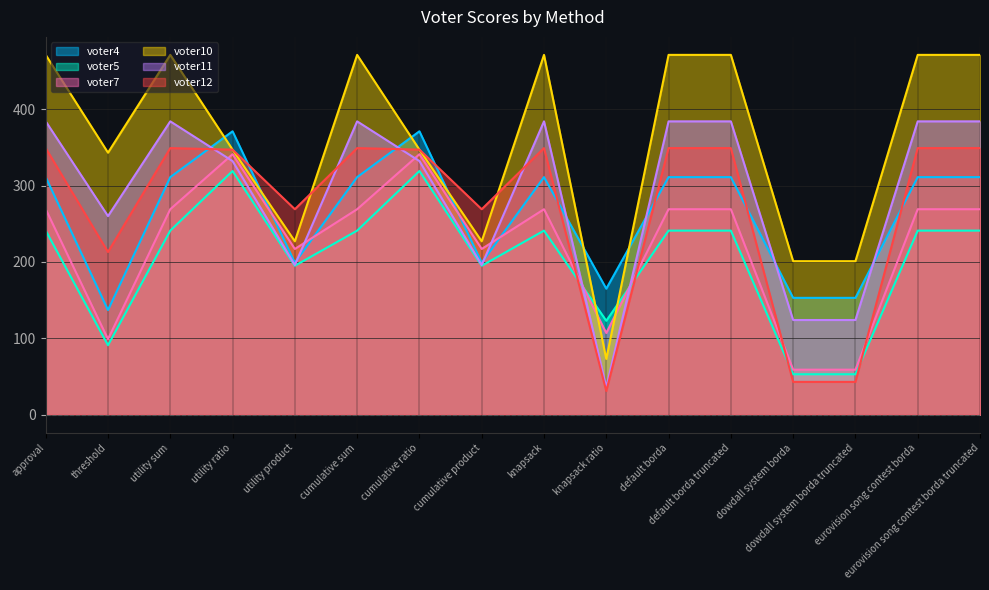

Reading left to right, extract all data points from this chart.

voter4: approval=311	threshold=137	utility sum=311	utility ratio=371	utility product=199	cumulative sum=311	cumulative ratio=371	cumulative product=199	knapsack=311	knapsack ratio=165	default borda=311	default borda truncated=311	dowdall system borda=153	dowdall system borda truncated=153	eurovision song contest borda=311	eurovision song contest borda truncated=311
voter5: approval=241	threshold=91	utility sum=241	utility ratio=319	utility product=195	cumulative sum=241	cumulative ratio=319	cumulative product=195	knapsack=241	knapsack ratio=123	default borda=241	default borda truncated=241	dowdall system borda=53	dowdall system borda truncated=53	eurovision song contest borda=241	eurovision song contest borda truncated=241
voter7: approval=269	threshold=99	utility sum=269	utility ratio=341	utility product=217	cumulative sum=269	cumulative ratio=341	cumulative product=217	knapsack=269	knapsack ratio=107	default borda=269	default borda truncated=269	dowdall system borda=59	dowdall system borda truncated=59	eurovision song contest borda=269	eurovision song contest borda truncated=269
voter10: approval=471	threshold=343	utility sum=471	utility ratio=347	utility product=227	cumulative sum=471	cumulative ratio=347	cumulative product=227	knapsack=471	knapsack ratio=73	default borda=471	default borda truncated=471	dowdall system borda=201	dowdall system borda truncated=201	eurovision song contest borda=471	eurovision song contest borda truncated=471
voter11: approval=384	threshold=260	utility sum=384	utility ratio=332	utility product=196	cumulative sum=384	cumulative ratio=332	cumulative product=196	knapsack=384	knapsack ratio=36	default borda=384	default borda truncated=384	dowdall system borda=124	dowdall system borda truncated=124	eurovision song contest borda=384	eurovision song contest borda truncated=384
voter12: approval=349	threshold=213	utility sum=349	utility ratio=347	utility product=269	cumulative sum=349	cumulative ratio=347	cumulative product=269	knapsack=349	knapsack ratio=31	default borda=349	default borda truncated=349	dowdall system borda=43	dowdall system borda truncated=43	eurovision song contest borda=349	eurovision song contest borda truncated=349